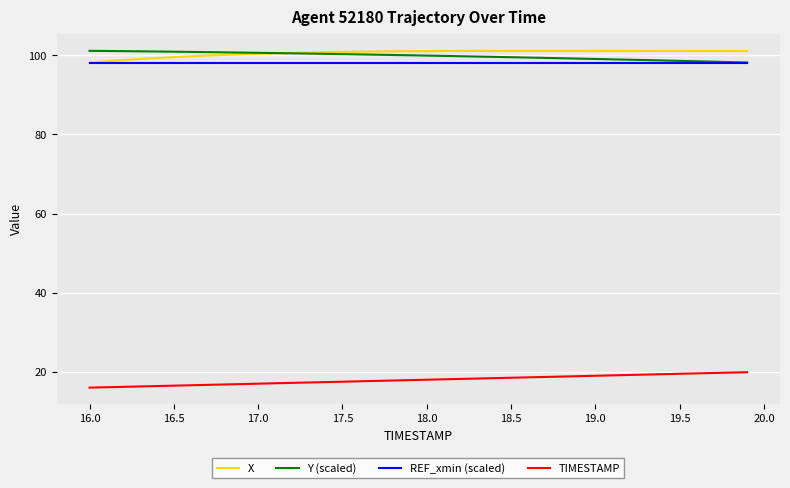

True or false: TIMESTAMP and REF_xmin (scaled) cross at least once.

False